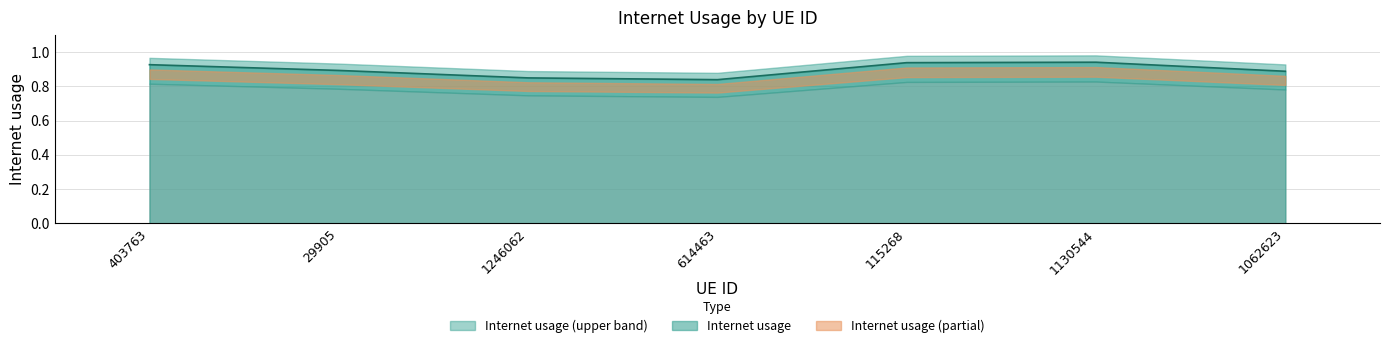

Where is the first local maximum?

1130544